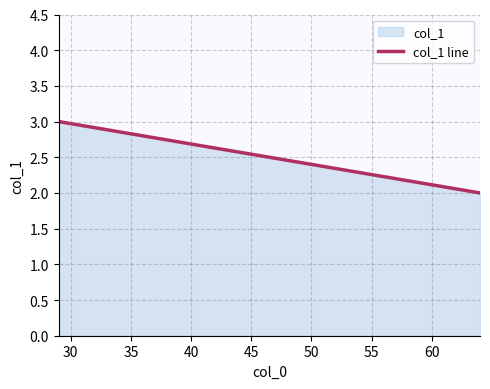

How many values are between 2 and 3?

2